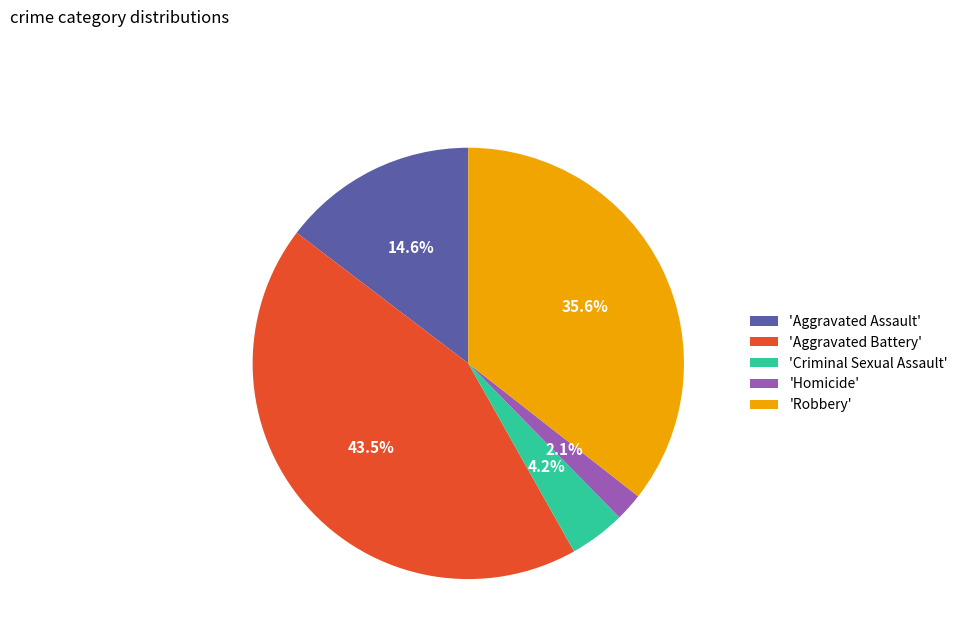

Count the number of slices in the pie.

5